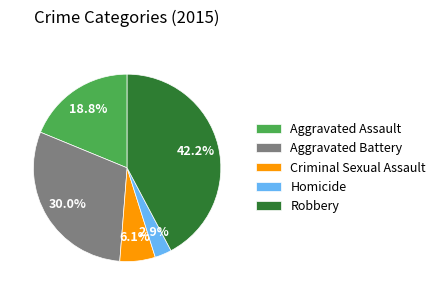

True or false: Robbery accounts for 53% of the total.

False